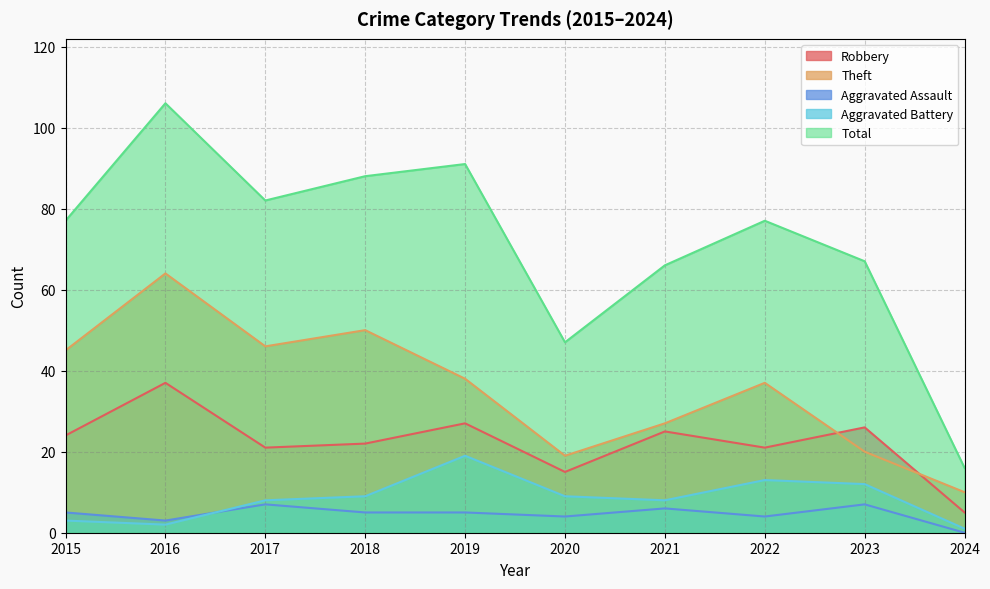

What is the difference between the maximum and minimum values in the Theft series?

54